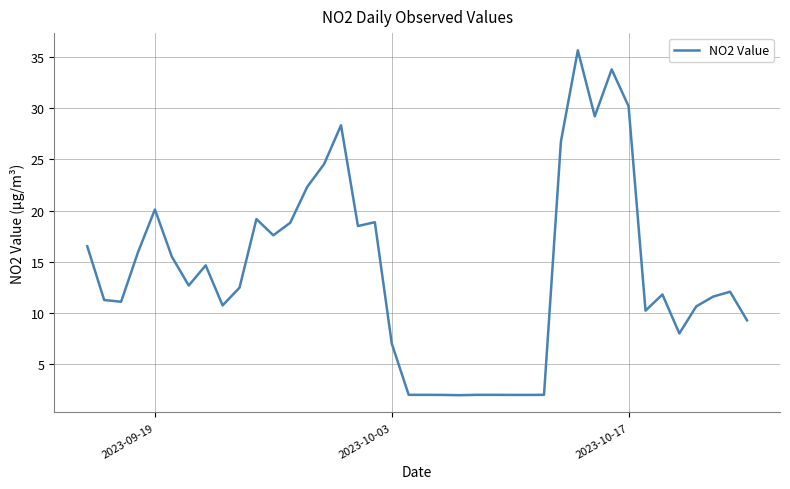

What is the smallest value displayed?

2.0